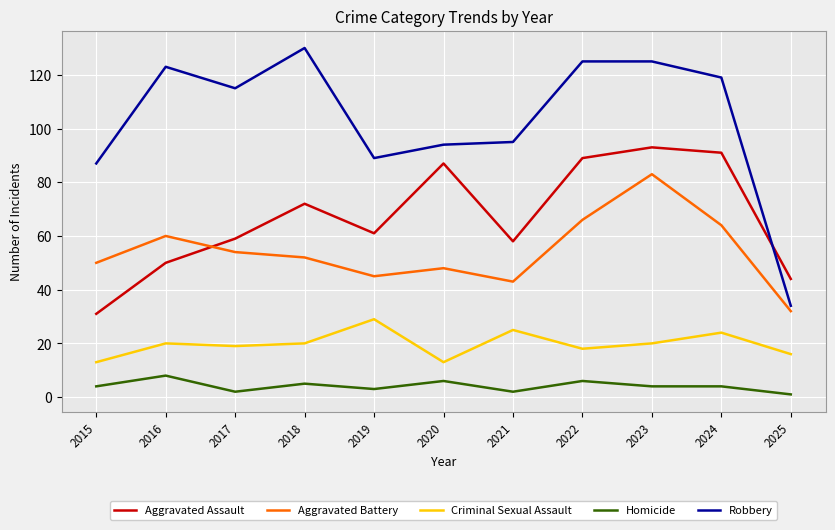

Which series has the widest spread of values?

Robbery